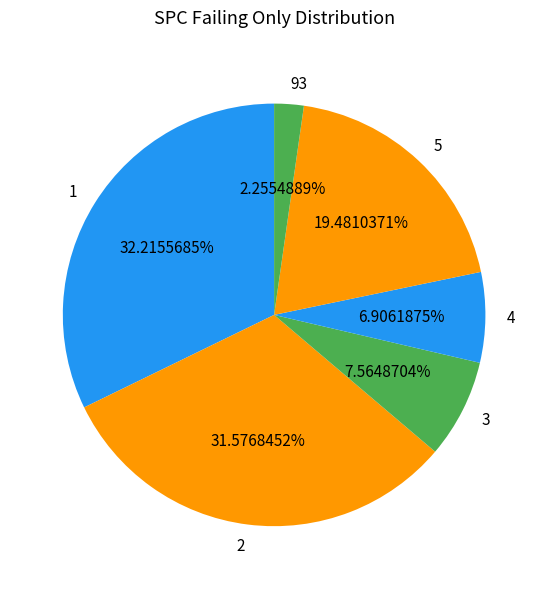

Rank the categories by value from lowest to highest.

93, 4, 3, 5, 2, 1